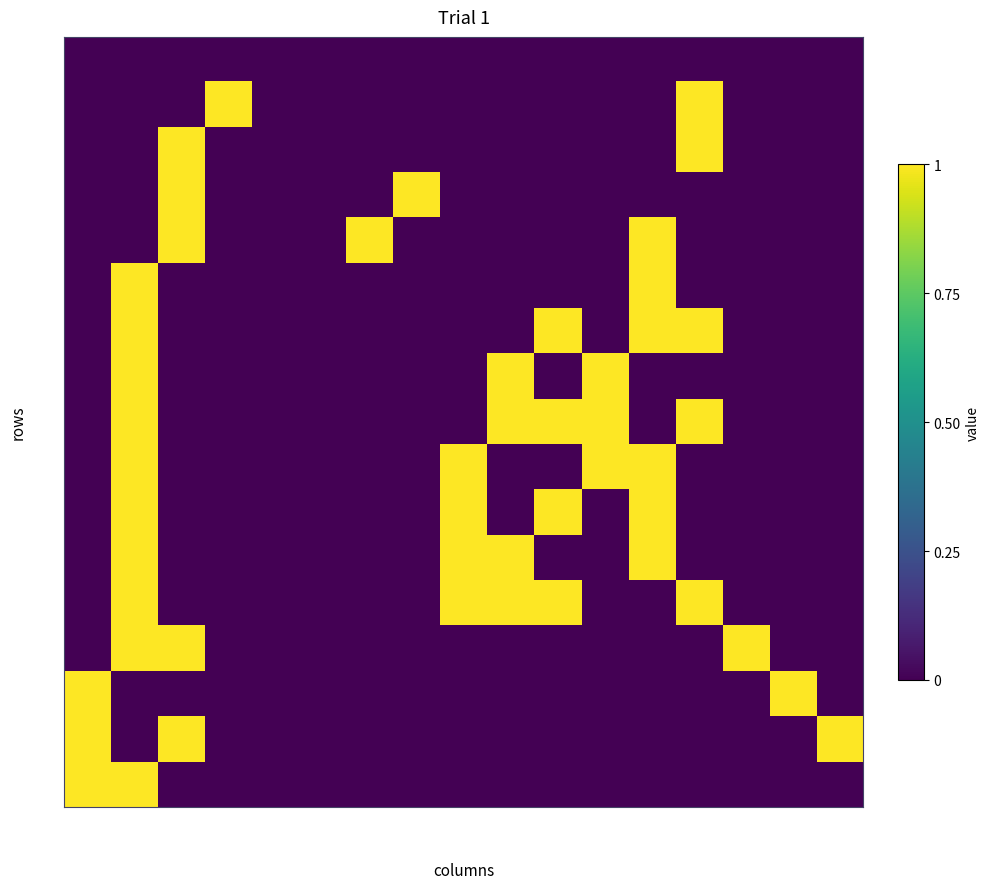

Between F2 and F1, which is larger?

F2